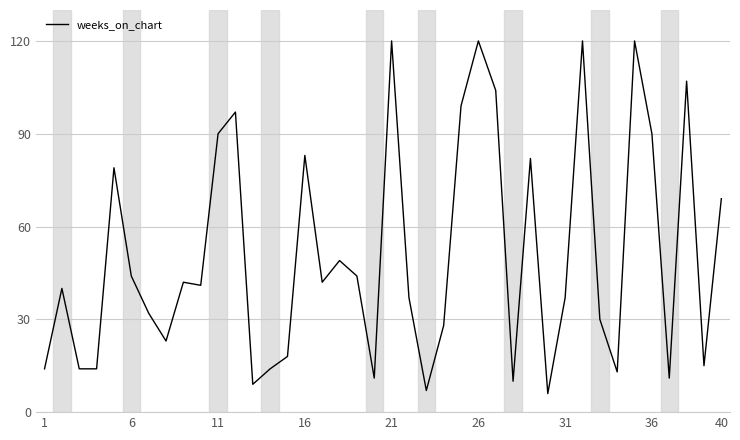

What is the difference between the maximum and minimum values?

114